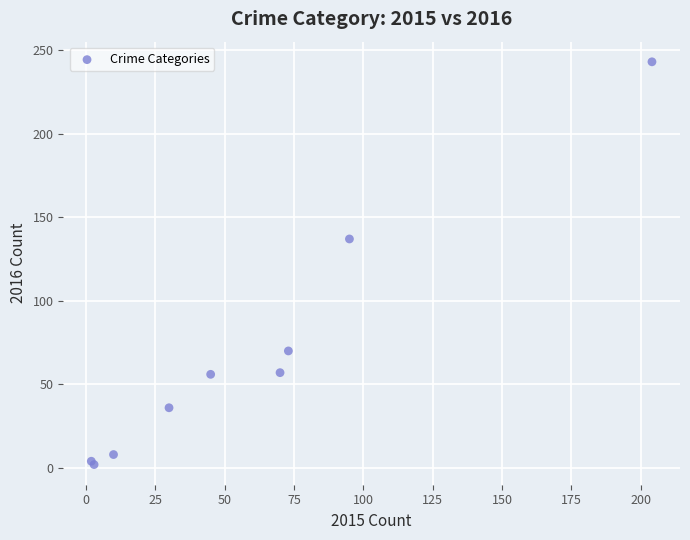

What Y value in the scatter plot is closest to 122?

137